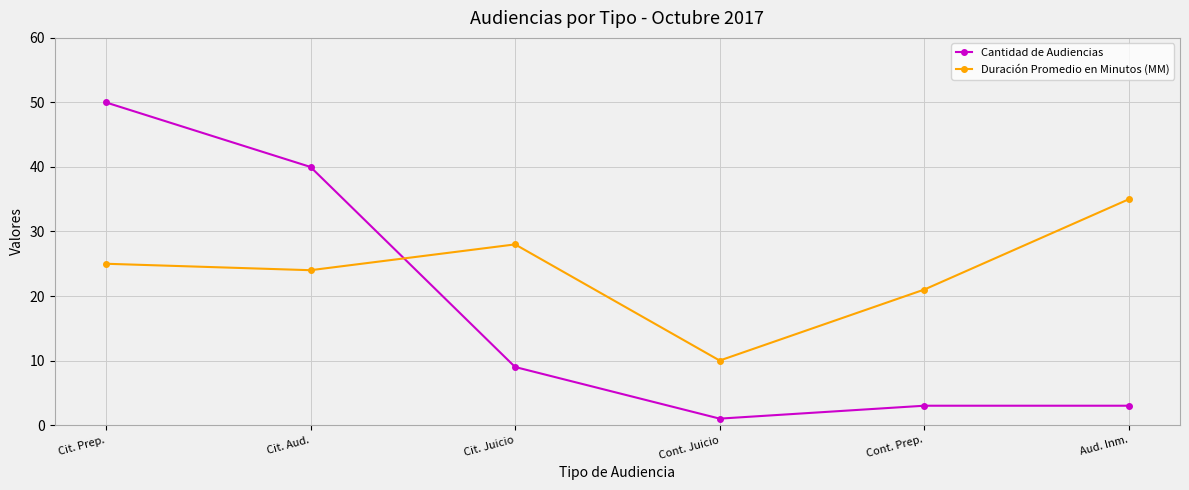

Between Cit. Prep. and Cit. Aud., which series saw the biggest shift?

Cantidad de Audiencias